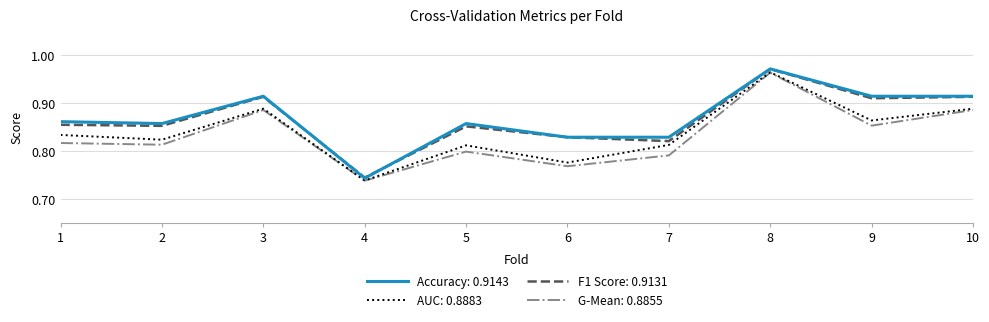

The G-Mean: 0.8855 series shows 1.2 at 6. True or false?

False